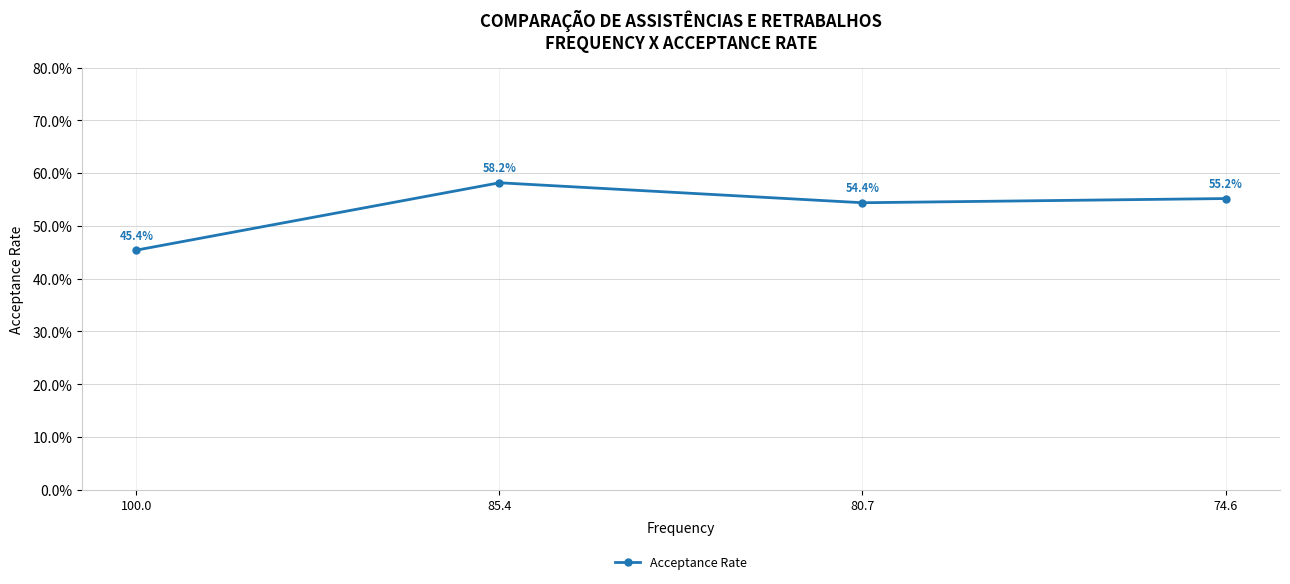

Reading left to right, transcribe all the data shown in this chart.

100.0=45.4	85.4=58.2	80.7=54.4	74.6=55.2